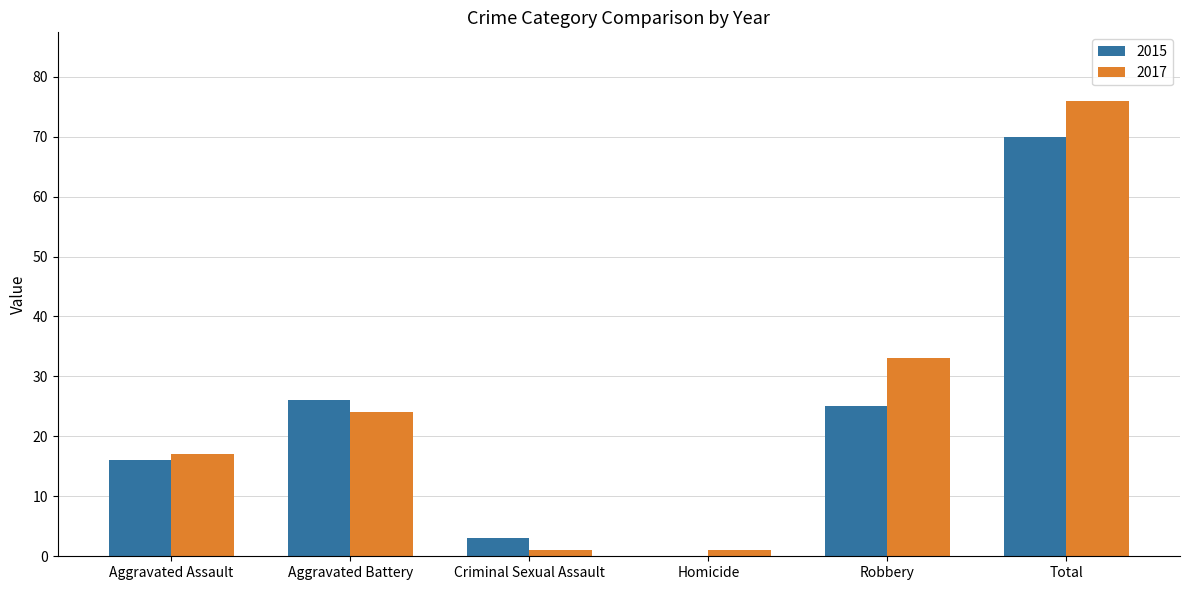

At which label is 2017 closest to 38?

Robbery